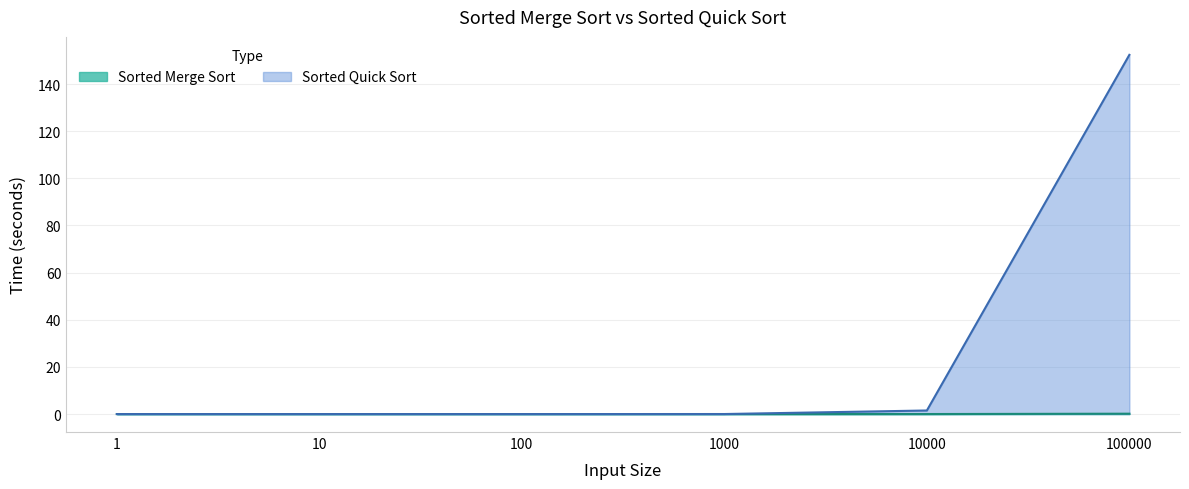

Which series changed the most between 10 and 1000?

Sorted Quick Sort